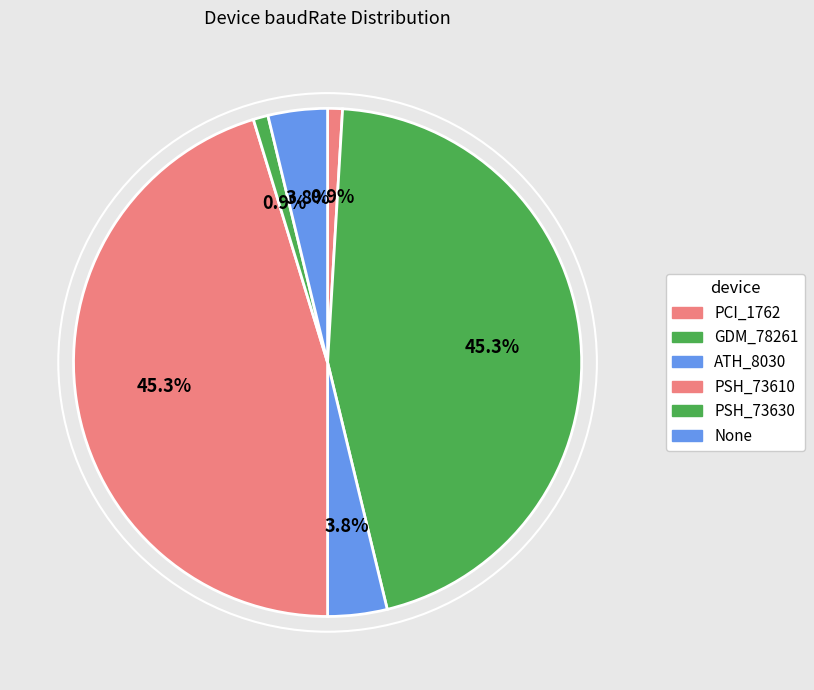

Which category has the smallest portion of the pie?

PCI_1762